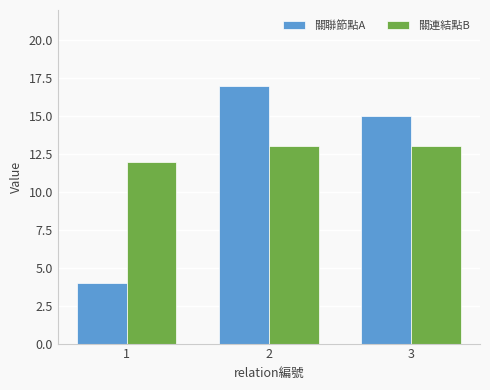

Rank the series by their maximum value, from lowest to highest.

關連結點B, 關聯節點A